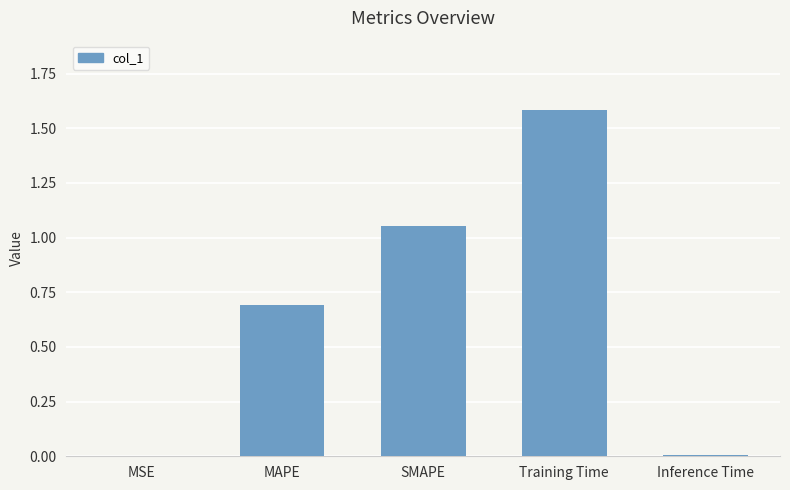

At which category does the chart reach its peak across all series?

Training Time